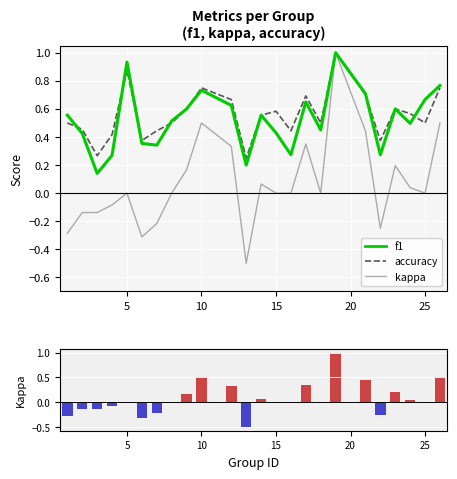

Are the bars grouped side by side (vs. stacked)?

Yes